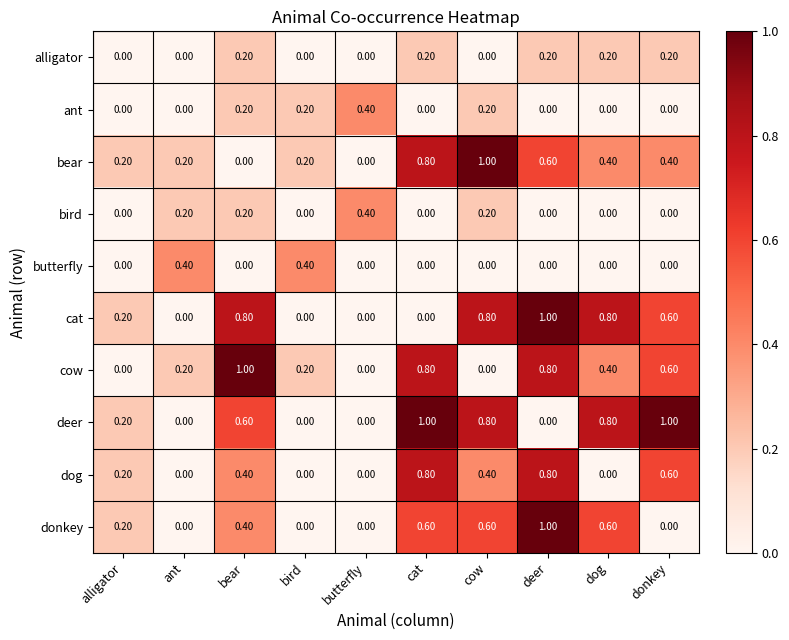

Between bear and butterfly, which series saw the biggest shift?

cow